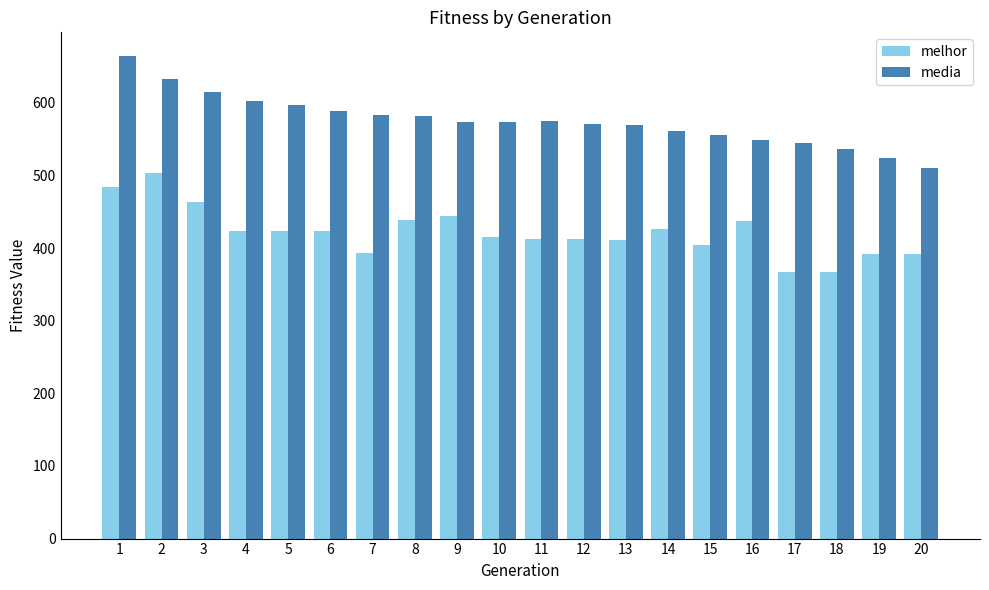

What is the value of the melhor bar at the 6th from the left?

424.0